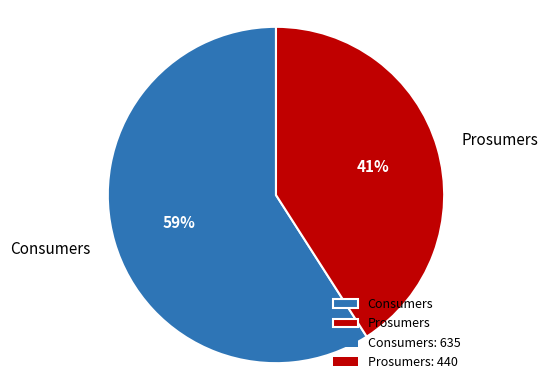

How many segments does this pie chart have?

2